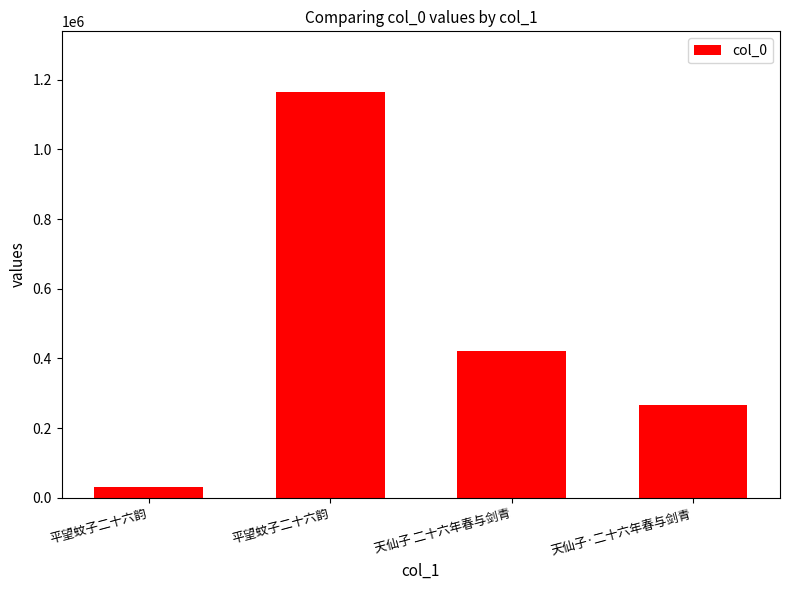

Are the bars horizontal?

No